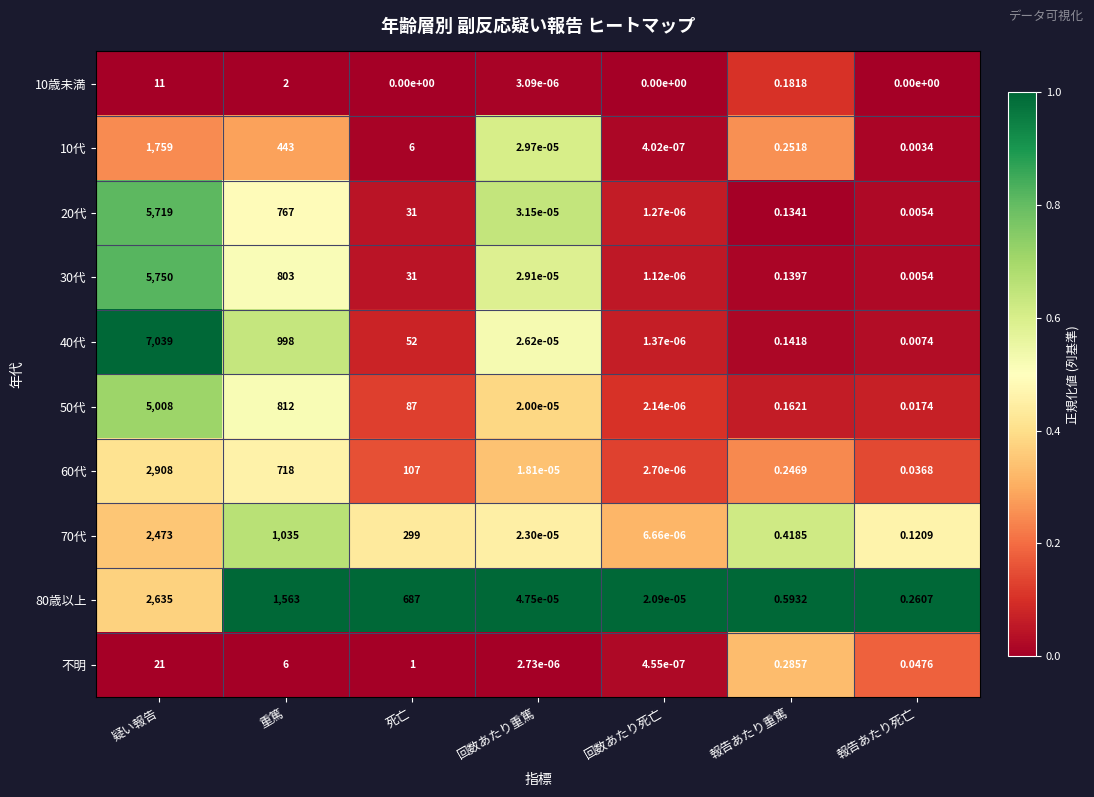

Rank the categories by 80歳以上 value from lowest to highest.

回数あたり死亡, 回数あたり重篤, 報告あたり死亡, 報告あたり重篤, 死亡, 重篤, 疑い報告